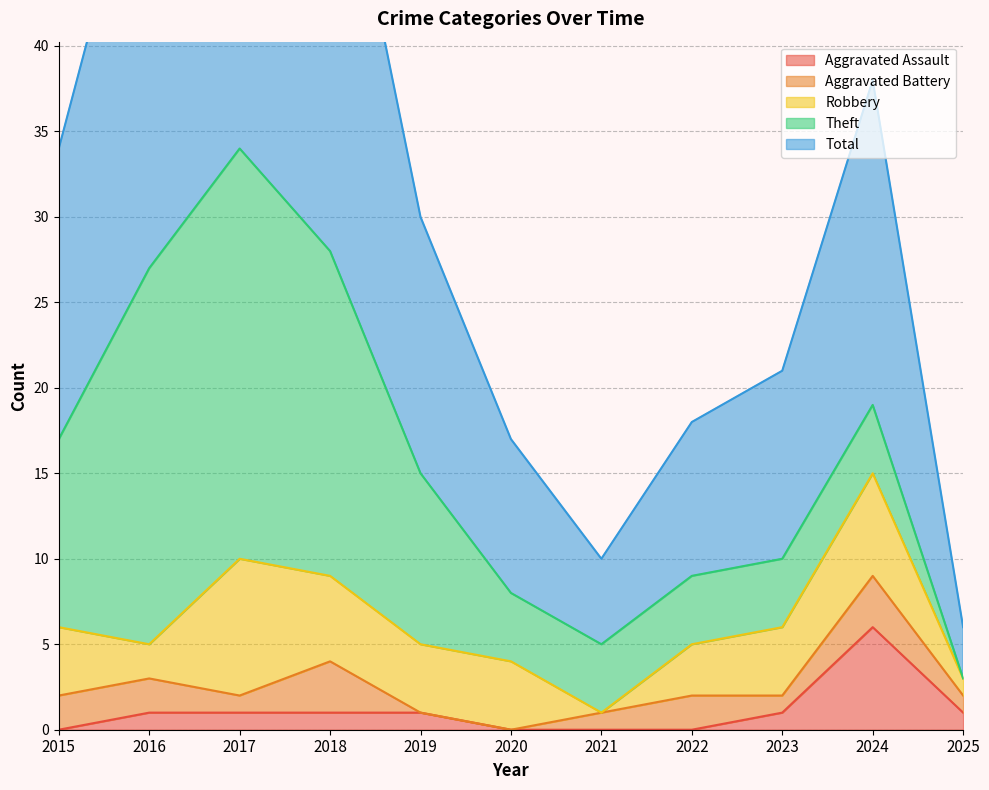

What is the sum of all Aggravated Battery values?

16